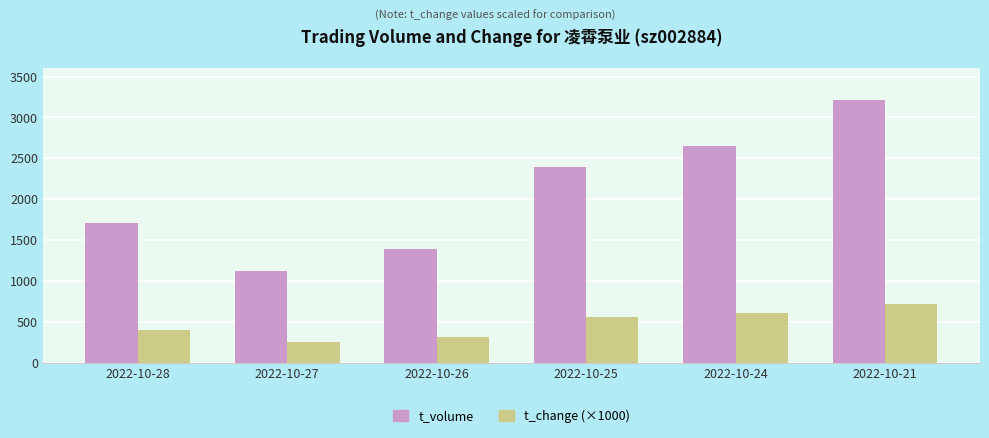

Which series has the largest total across all categories?

t_volume